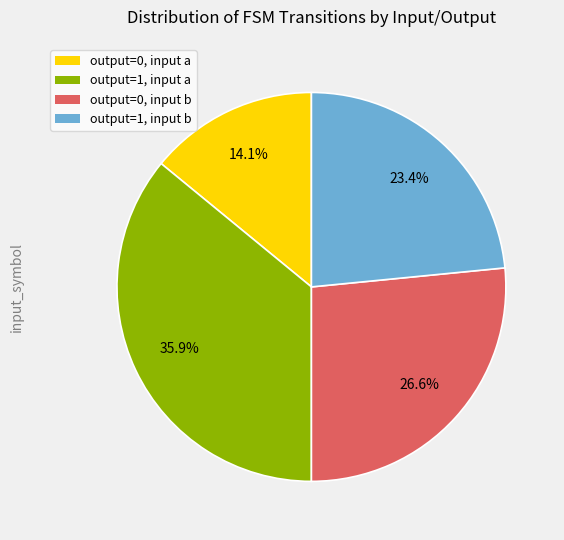

Does any single category account for the majority?

No